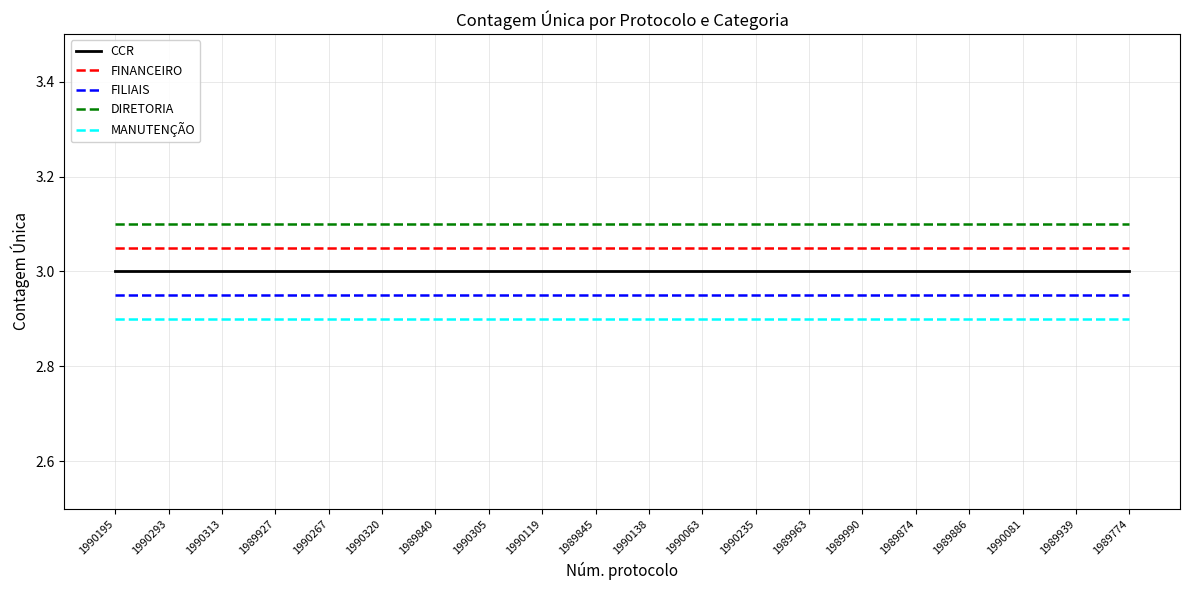

True or false: CCR and MANUTENÇÃO intersect in this chart.

False